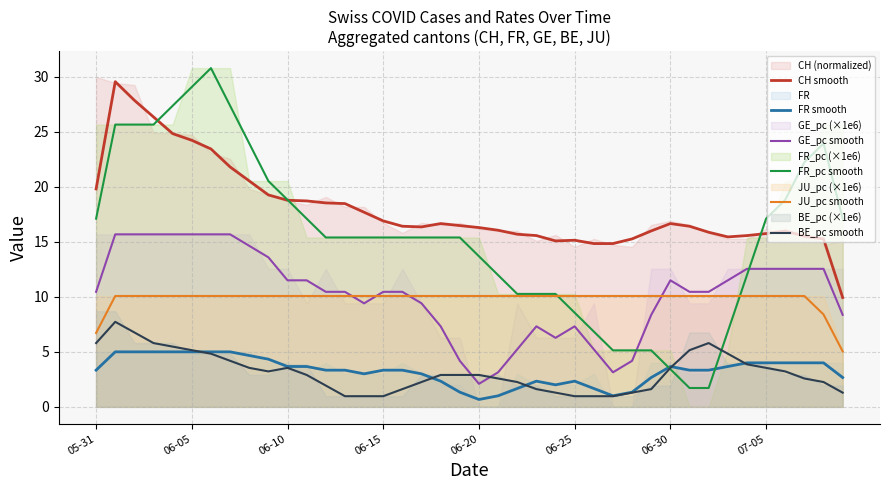

What is the average value of the FR_pc smooth series?

15.6